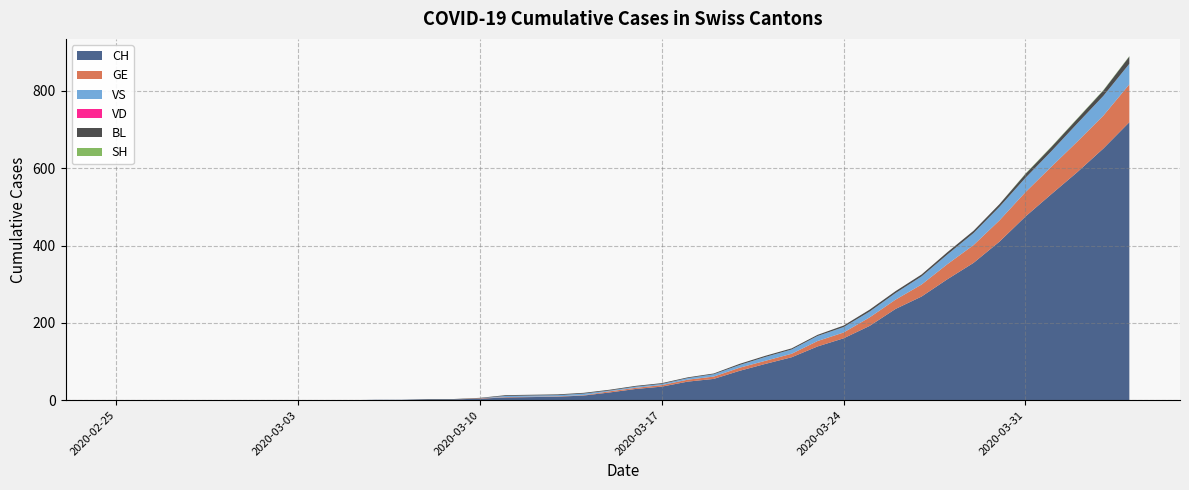

Reading left to right, what are all the values shown in this chart?

CH: 2020-02-25=0	2020-02-26=0	2020-02-27=0	2020-02-28=0	2020-02-29=0	2020-03-01=0	2020-03-02=0	2020-03-03=0	2020-03-04=0	2020-03-05=0	2020-03-06=1	2020-03-07=1	2020-03-08=2	2020-03-09=2	2020-03-10=4	2020-03-11=7	2020-03-12=8	2020-03-13=9	2020-03-14=12	2020-03-15=20	2020-03-16=29	2020-03-17=35	2020-03-18=48	2020-03-19=55	2020-03-20=76	2020-03-21=94	2020-03-22=111	2020-03-23=139	2020-03-24=160	2020-03-25=192	2020-03-26=236	2020-03-27=268	2020-03-28=313	2020-03-29=355	2020-03-30=410	2020-03-31=475	2020-04-01=533	2020-04-02=590	2020-04-03=651	2020-04-04=719
GE: 2020-02-25=0	2020-02-26=0	2020-02-27=0	2020-02-28=0	2020-02-29=0	2020-03-01=0	2020-03-02=0	2020-03-03=0	2020-03-04=0	2020-03-05=0	2020-03-06=0	2020-03-07=0	2020-03-08=0	2020-03-09=0	2020-03-10=1	2020-03-11=1	2020-03-12=1	2020-03-13=1	2020-03-14=1	2020-03-15=3	2020-03-16=3	2020-03-17=4	2020-03-18=5	2020-03-19=6	2020-03-20=8	2020-03-21=8	2020-03-22=9	2020-03-23=14	2020-03-24=15	2020-03-25=22	2020-03-26=24	2020-03-27=31	2020-03-28=39	2020-03-29=46	2020-03-30=55	2020-03-31=63	2020-04-01=71	2020-04-02=79	2020-04-03=85	2020-04-04=98
VS: 2020-02-25=0	2020-02-26=0	2020-02-27=0	2020-02-28=0	2020-02-29=0	2020-03-01=0	2020-03-02=0	2020-03-03=0	2020-03-04=0	2020-03-05=0	2020-03-06=0	2020-03-07=0	2020-03-08=0	2020-03-09=0	2020-03-10=0	2020-03-11=3	2020-03-12=3	2020-03-13=3	2020-03-14=4	2020-03-15=2	2020-03-16=3	2020-03-17=3	2020-03-18=4	2020-03-19=6	2020-03-20=7	2020-03-21=10	2020-03-22=11	2020-03-23=13	2020-03-24=14	2020-03-25=15	2020-03-26=17	2020-03-27=21	2020-03-28=25	2020-03-29=31	2020-03-30=35	2020-03-31=37	2020-04-01=40	2020-04-02=47	2020-04-03=51	2020-04-04=53
VD: 2020-02-25=0	2020-02-26=0	2020-02-27=0	2020-02-28=0	2020-02-29=0	2020-03-01=0	2020-03-02=0	2020-03-03=0	2020-03-04=0	2020-03-05=0	2020-03-06=0	2020-03-07=0	2020-03-08=0	2020-03-09=0	2020-03-10=0	2020-03-11=0	2020-03-12=0	2020-03-13=0	2020-03-14=0	2020-03-15=0	2020-03-16=0	2020-03-17=0	2020-03-18=0	2020-03-19=0	2020-03-20=0	2020-03-21=0	2020-03-22=0	2020-03-23=0	2020-03-24=0	2020-03-25=0	2020-03-26=0	2020-03-27=0	2020-03-28=0	2020-03-29=0	2020-03-30=0	2020-03-31=0	2020-04-01=0	2020-04-02=0	2020-04-03=0	2020-04-04=0
BL: 2020-02-25=0	2020-02-26=0	2020-02-27=0	2020-02-28=0	2020-02-29=0	2020-03-01=0	2020-03-02=0	2020-03-03=0	2020-03-04=0	2020-03-05=0	2020-03-06=0	2020-03-07=0	2020-03-08=1	2020-03-09=1	2020-03-10=1	2020-03-11=2	2020-03-12=2	2020-03-13=2	2020-03-14=2	2020-03-15=2	2020-03-16=2	2020-03-17=2	2020-03-18=2	2020-03-19=2	2020-03-20=3	2020-03-21=3	2020-03-22=3	2020-03-23=3	2020-03-24=4	2020-03-25=5	2020-03-26=5	2020-03-27=5	2020-03-28=6	2020-03-29=6	2020-03-30=7	2020-03-31=10	2020-04-01=11	2020-04-02=12	2020-04-03=14	2020-04-04=19
SH: 2020-02-25=0	2020-02-26=0	2020-02-27=0	2020-02-28=0	2020-02-29=0	2020-03-01=0	2020-03-02=0	2020-03-03=0	2020-03-04=0	2020-03-05=0	2020-03-06=0	2020-03-07=0	2020-03-08=0	2020-03-09=0	2020-03-10=0	2020-03-11=0	2020-03-12=0	2020-03-13=0	2020-03-14=0	2020-03-15=0	2020-03-16=0	2020-03-17=0	2020-03-18=0	2020-03-19=0	2020-03-20=0	2020-03-21=0	2020-03-22=0	2020-03-23=0	2020-03-24=0	2020-03-25=0	2020-03-26=0	2020-03-27=0	2020-03-28=0	2020-03-29=0	2020-03-30=0	2020-03-31=1	2020-04-01=1	2020-04-02=1	2020-04-03=1	2020-04-04=1